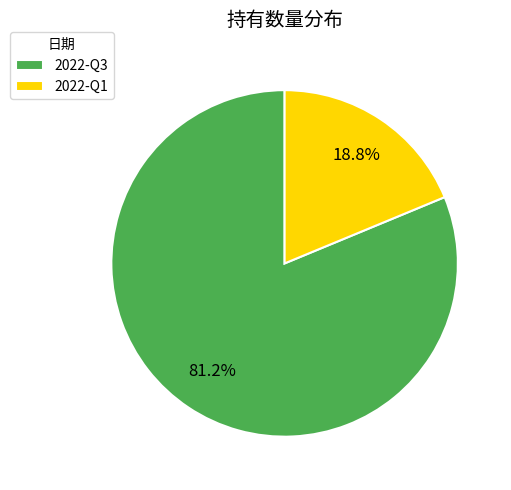

To the nearest percent, what is the difference between the largest and smallest slice percentages?

62%